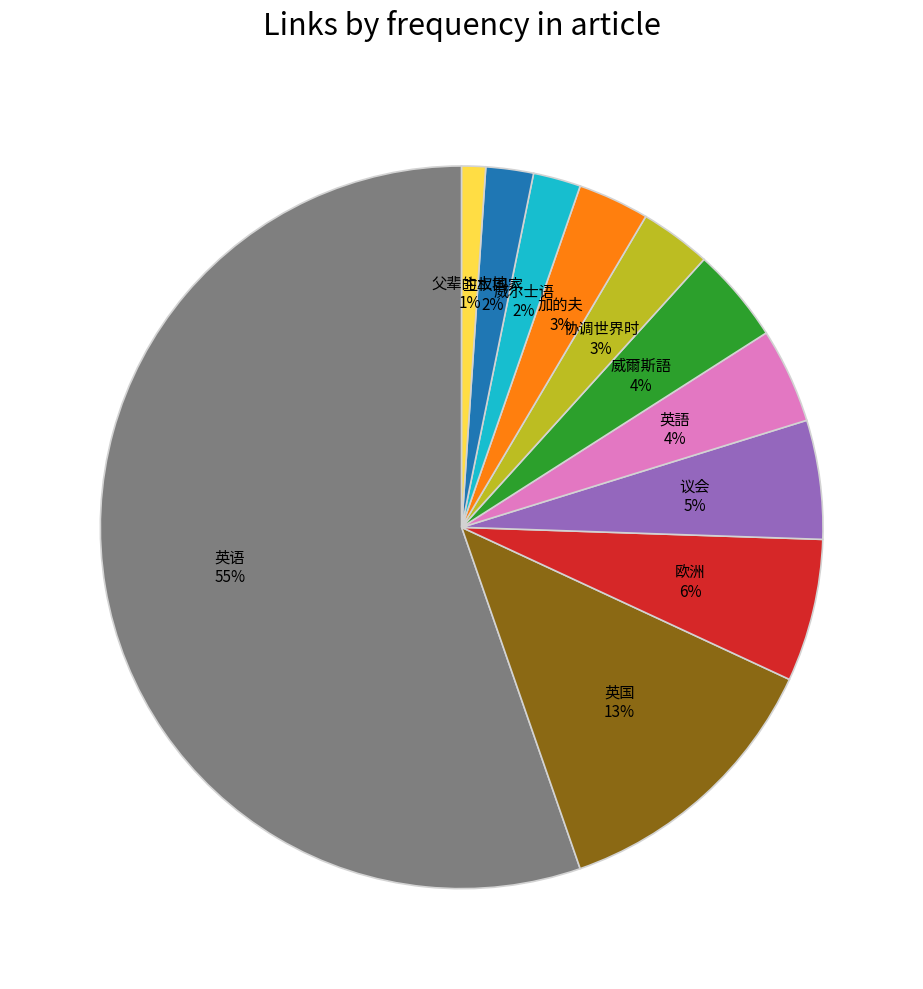

Does any single category account for the majority?

Yes